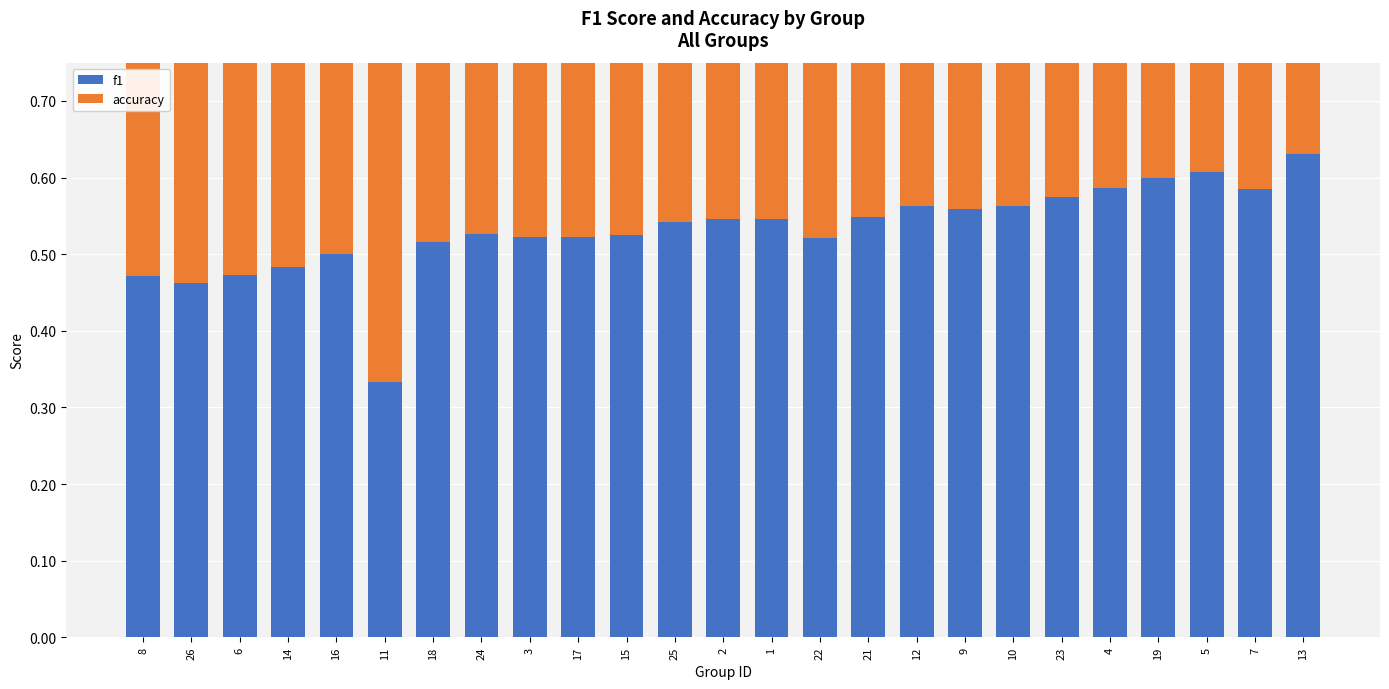

How many bars are there in each group?

2